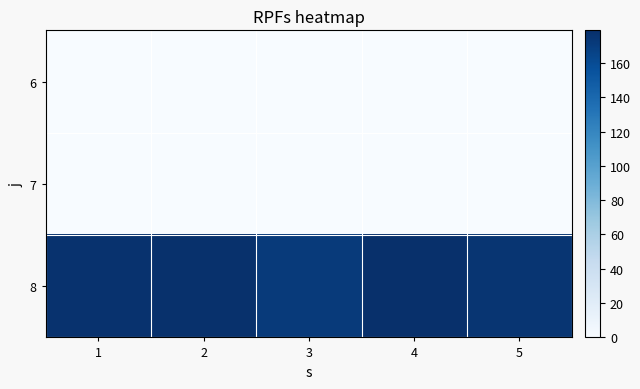

Reading left to right, extract all data points from this chart.

6: 1=0	2=0	3=0	4=0	5=0
7: 1=0	2=0	3=0	4=0	5=0
8: 1=177	2=178	3=172	4=179	5=175